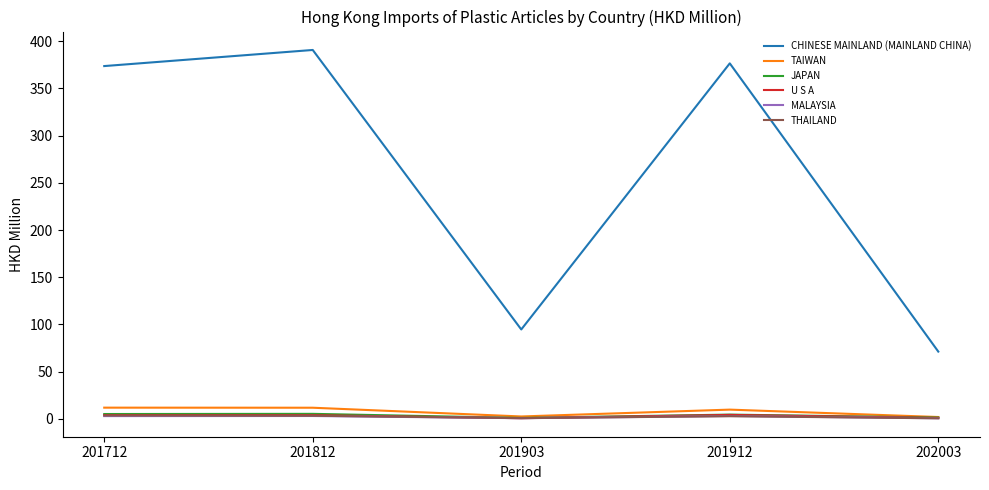

Which series has the largest total across all categories?

CHINESE MAINLAND (MAINLAND CHINA)